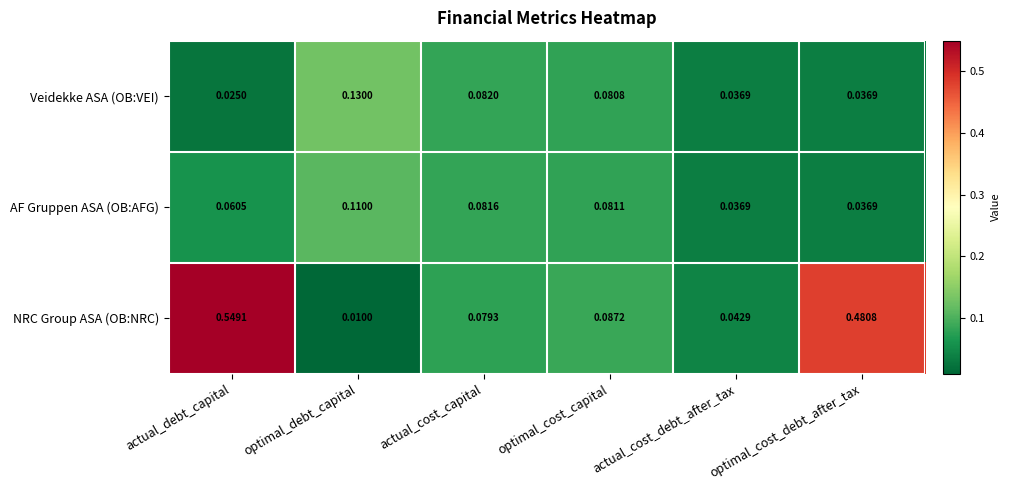

Rank the series by their maximum value, from highest to lowest.

NRC Group ASA (OB:NRC), Veidekke ASA (OB:VEI), AF Gruppen ASA (OB:AFG)